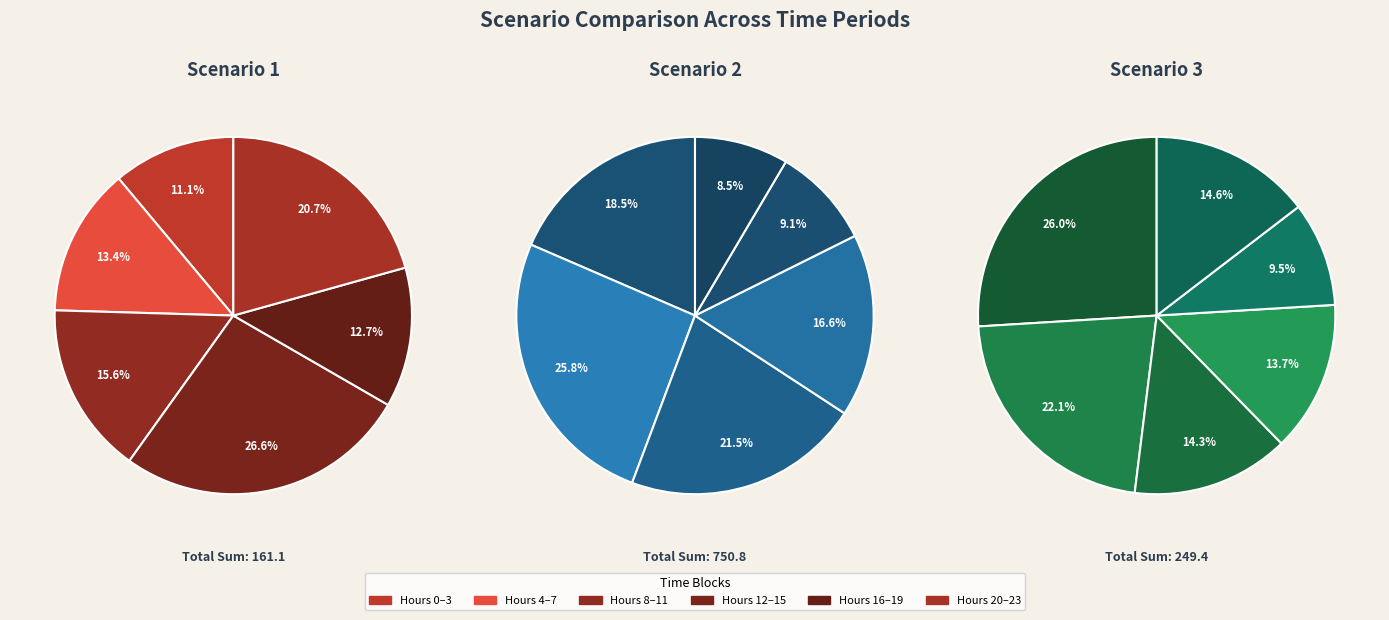

What percentage do 18 and 23 together represent?

16.7%